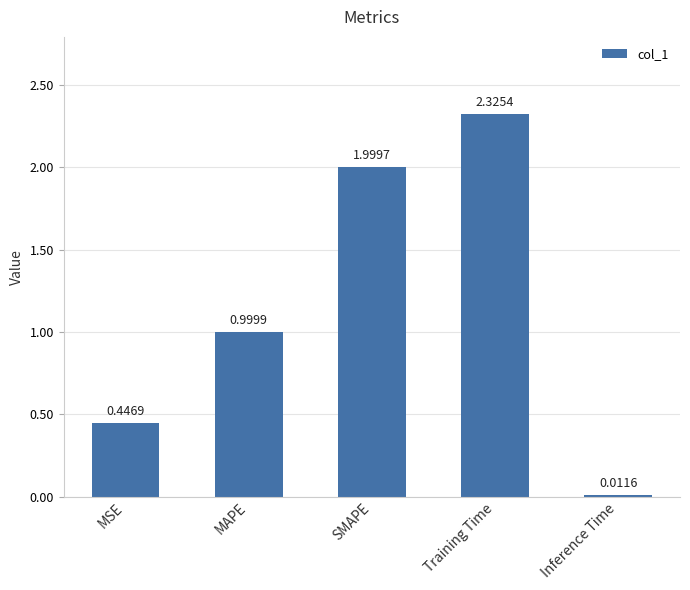

Which label corresponds to the largest value in the chart?

Training Time